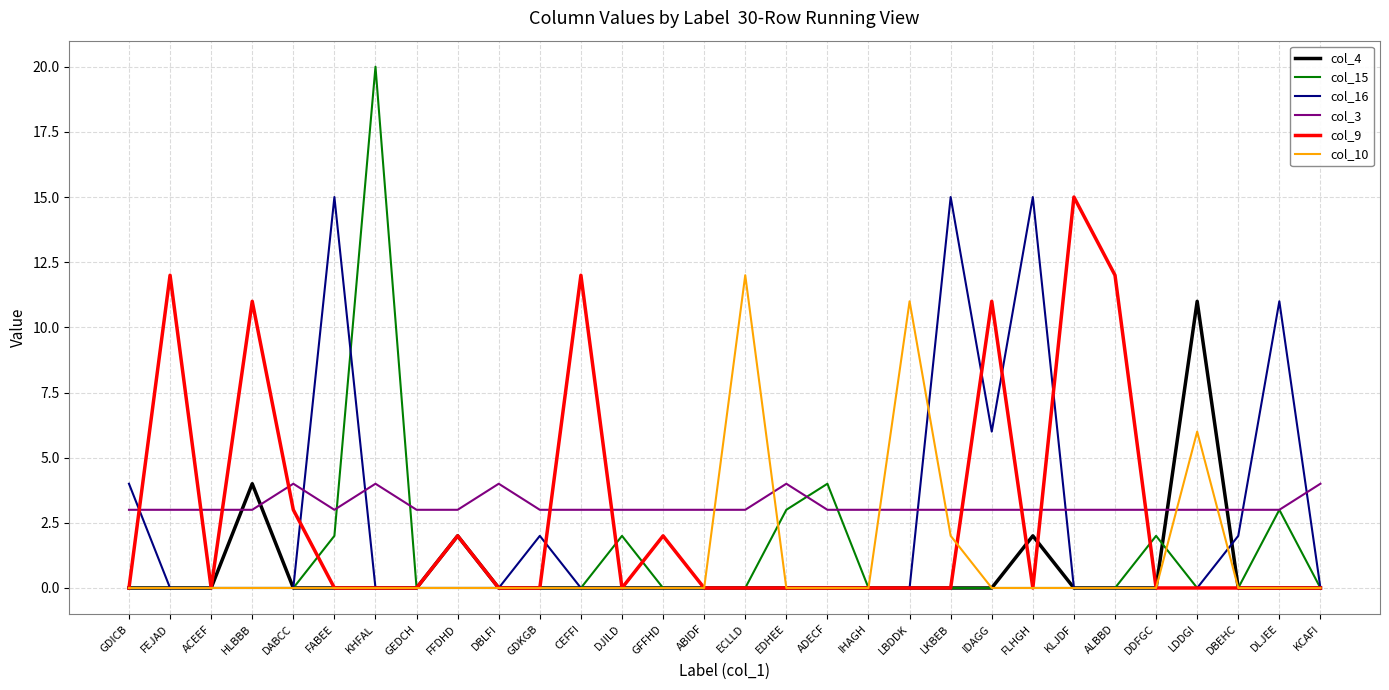

Read the col_3 value at DBLFI.

4